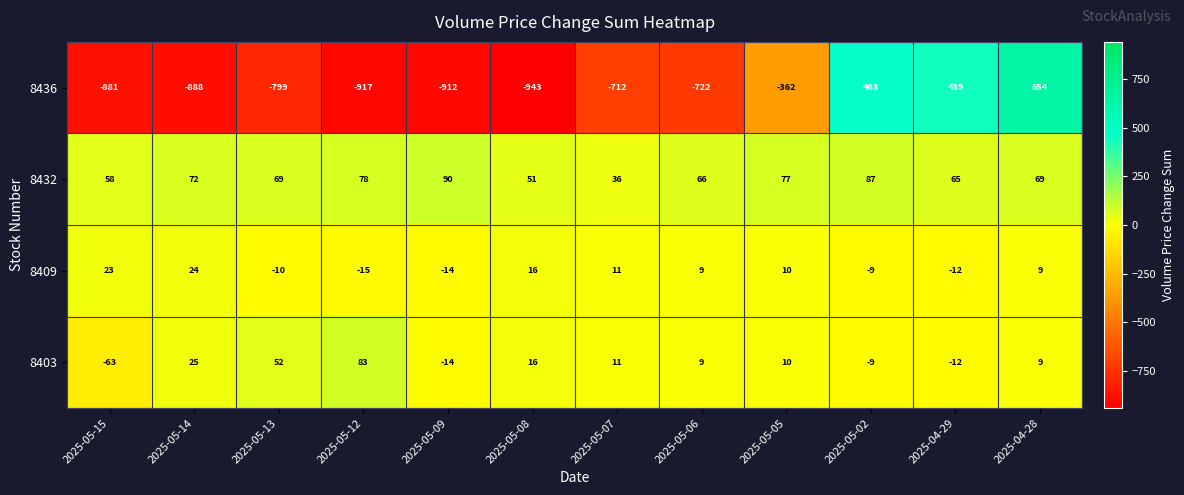

At which label does 8403 first exceed 10?

2025-05-14